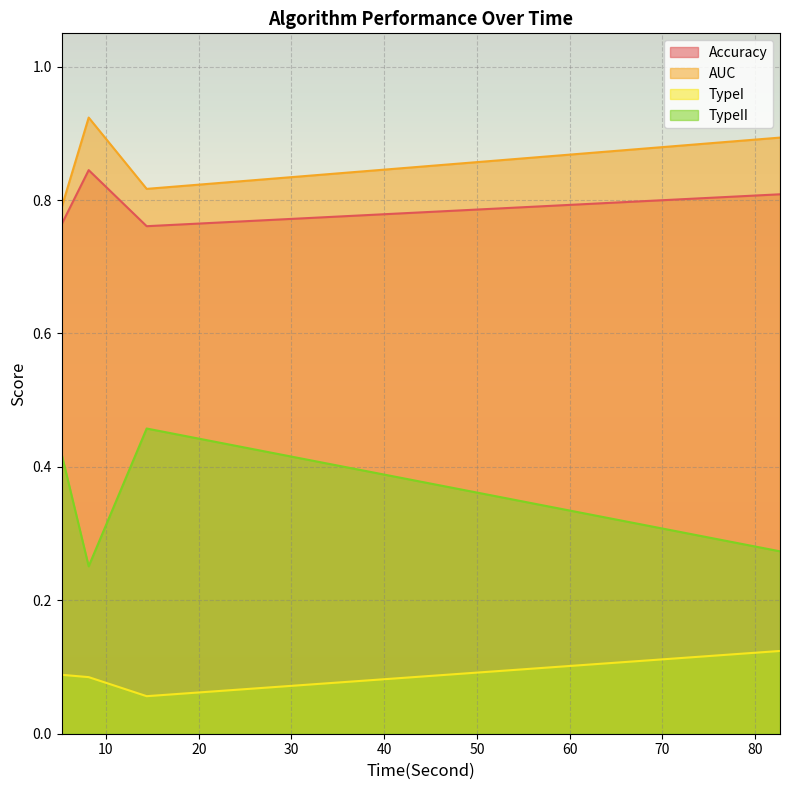

What is the spread (max minus min) of values at 8.13825249671936?

0.8